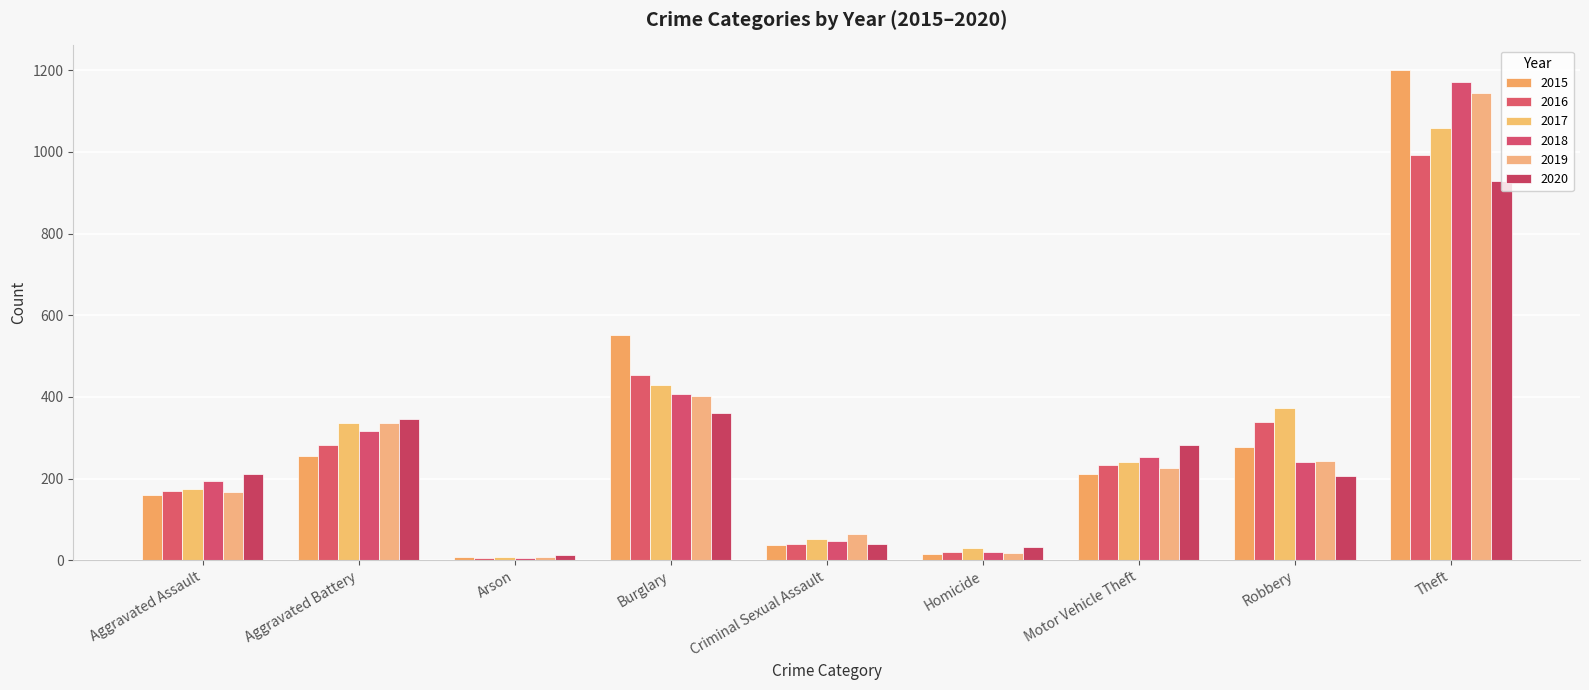

True or false: 2017 has a value of 565 at Aggravated Battery.

False